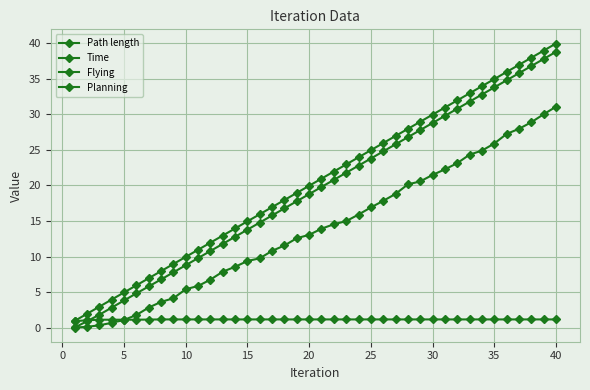

How many series are shown in this chart?

4